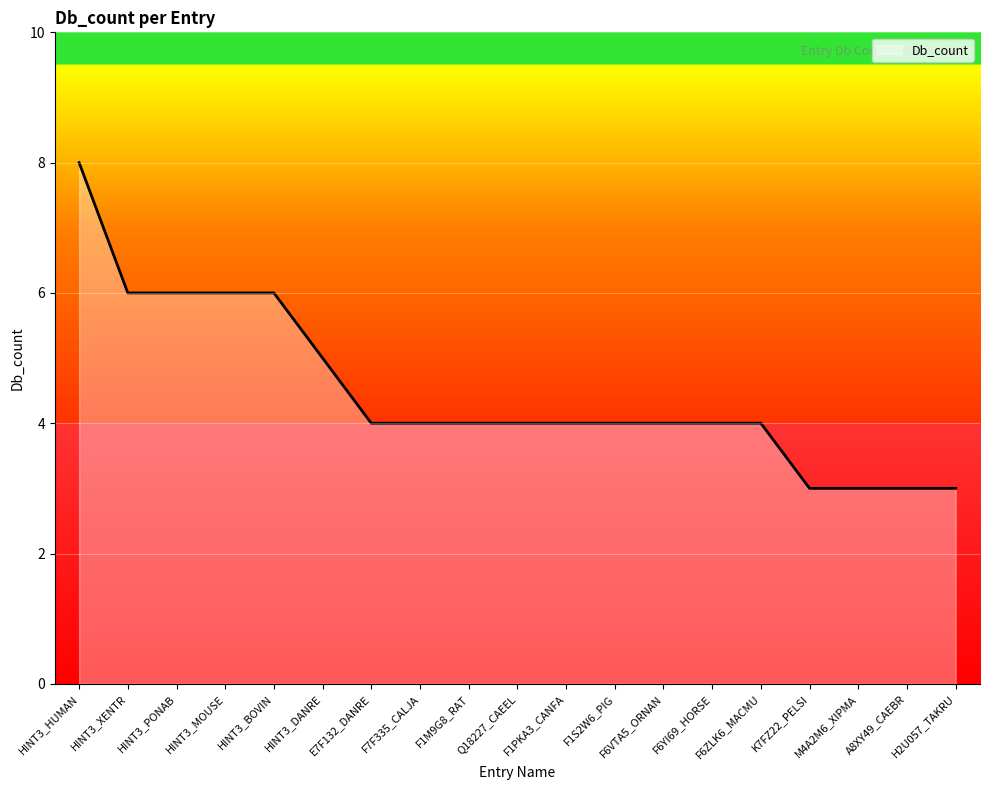

What is the smallest value displayed?

3